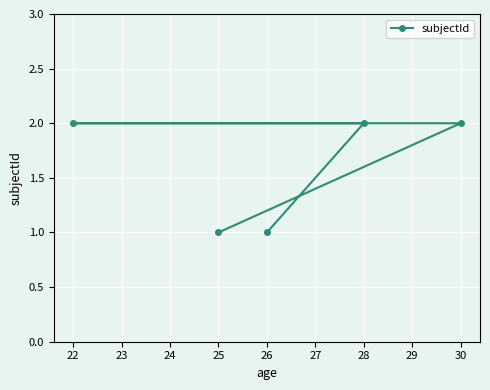

What is the ratio of the value at 25 to the value at 26?

1.0